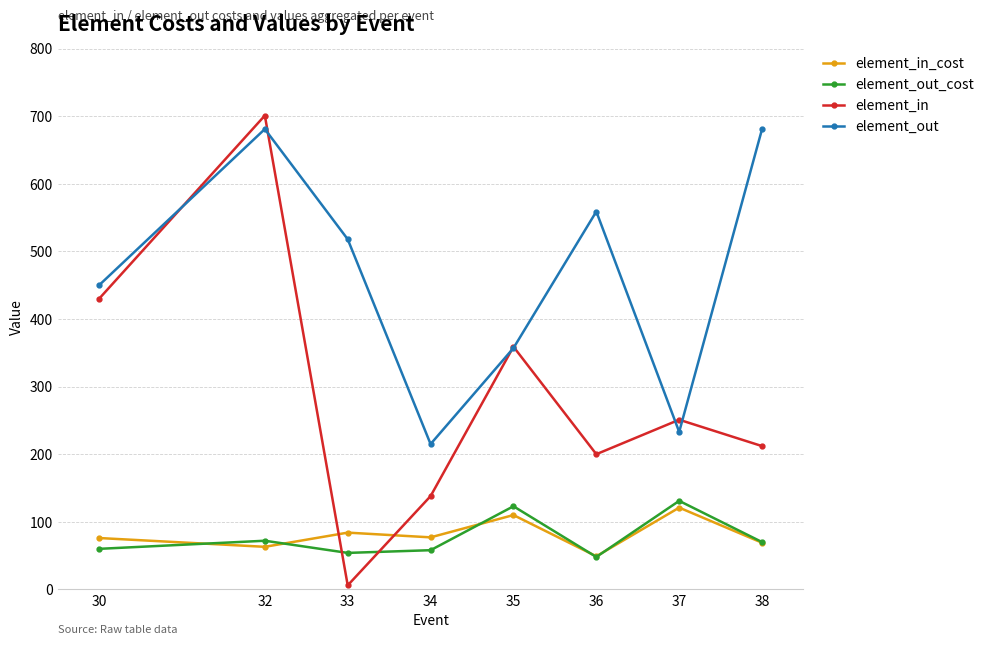

Which label corresponds to the smallest value in the chart?

33